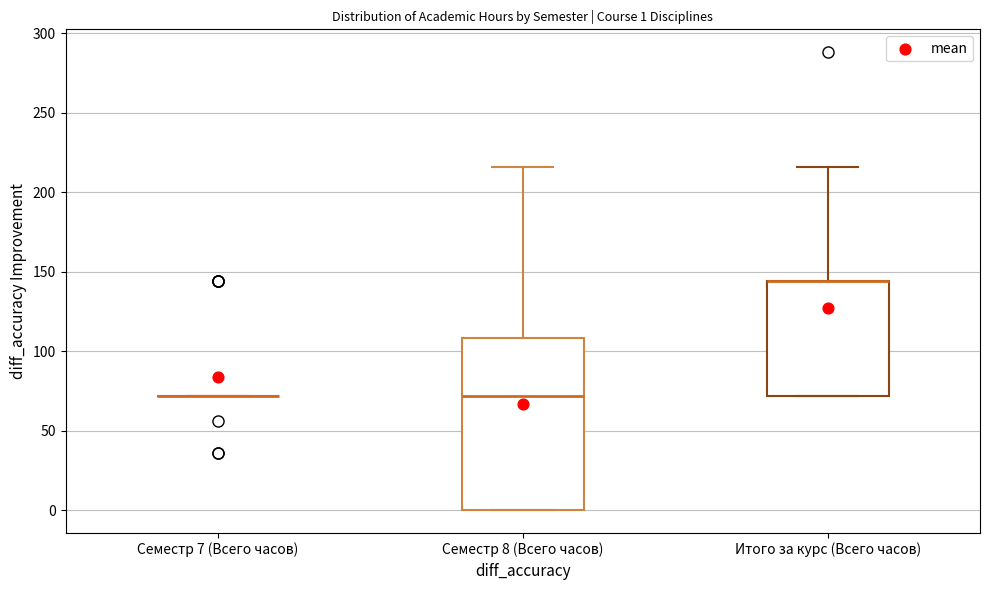

Comparing the boxes themselves (not the whiskers), which one is the tallest?

Семестр 8 (Всего часов)